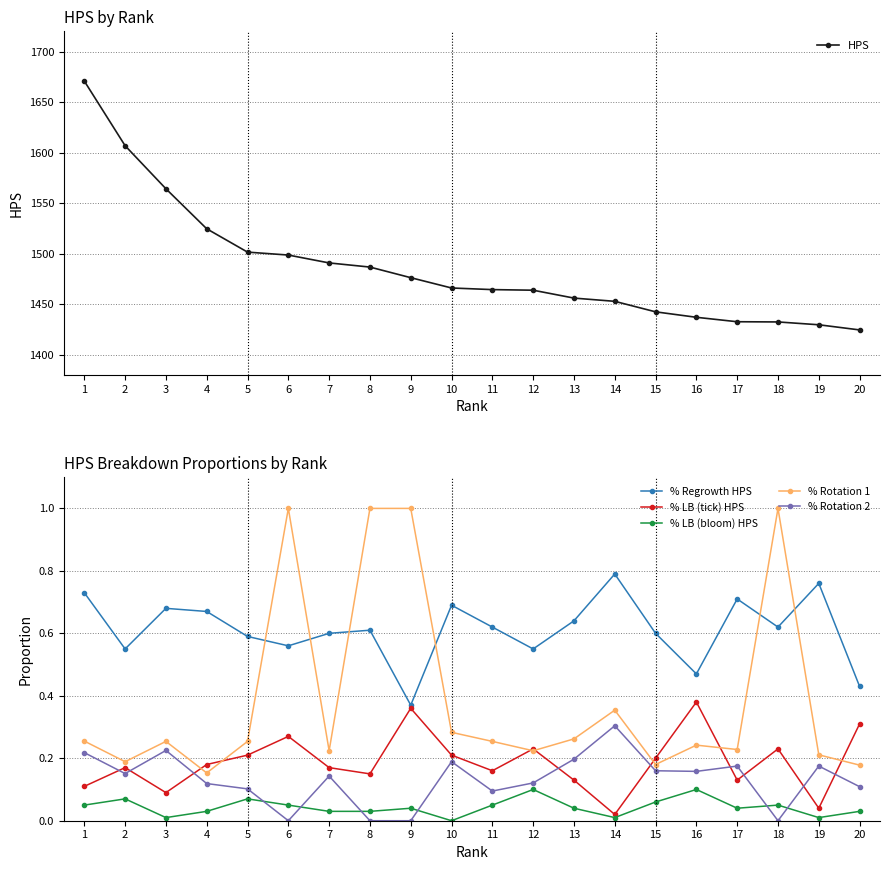

What is the sum of the % Rotation 1 values at 13 and 6?

1.3